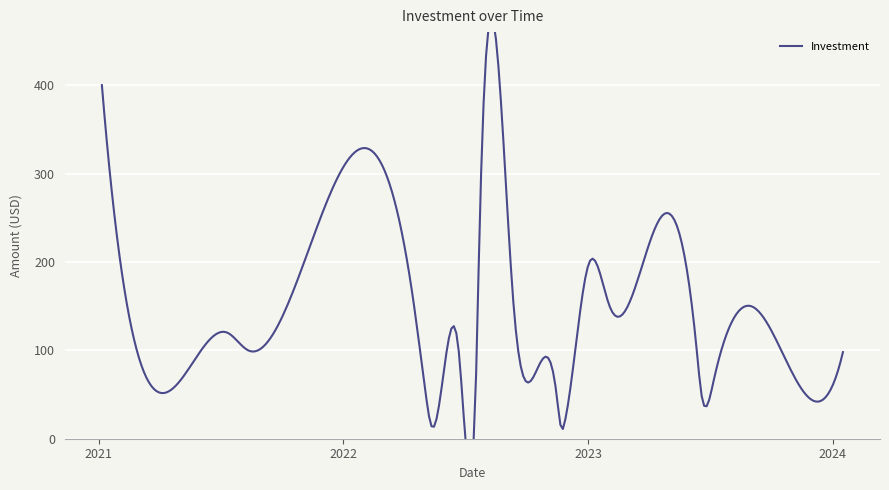

List the labels in order of value, largest first.

2021-01-06, 2023-04-19, 2022-07-22, 2023-01-03, 2022-04-16, 2022-09-12, 2023-09-01, 2023-02-02, 2021-07-12, 2022-07-19, 2021-08-12, 2022-06-22, 2023-10-16, 2023-06-12, 2024-01-16, 2021-05-02, 2023-07-07, 2022-05-04, 2022-11-15, 2023-06-19, 2022-11-26, 2022-05-12, 2022-11-23